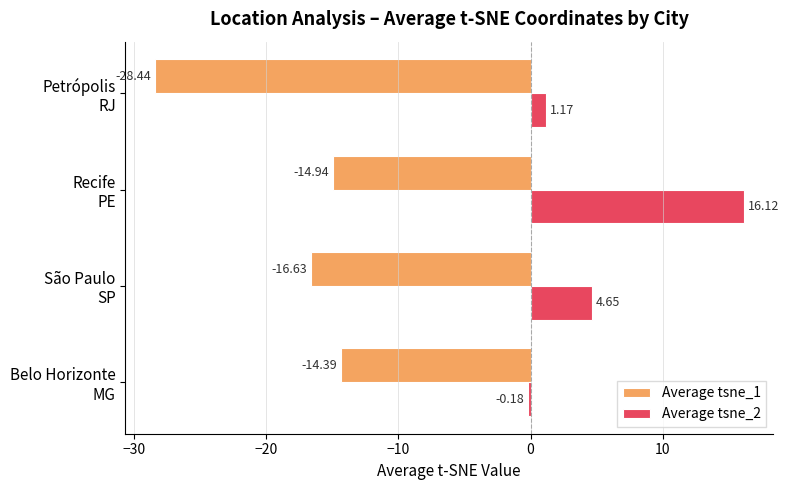

Rank the series by their average value, from lowest to highest.

Average tsne_1, Average tsne_2